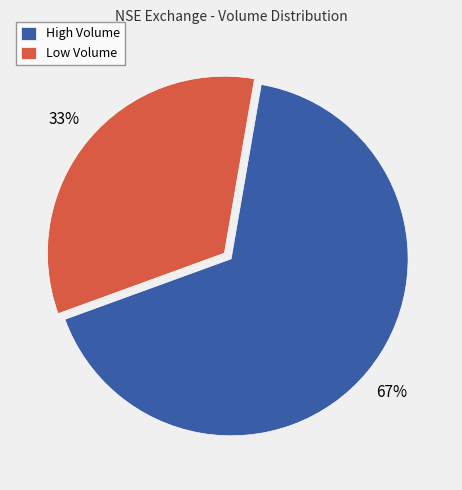

True or false: Low Volume accounts for 33% of the total.

True